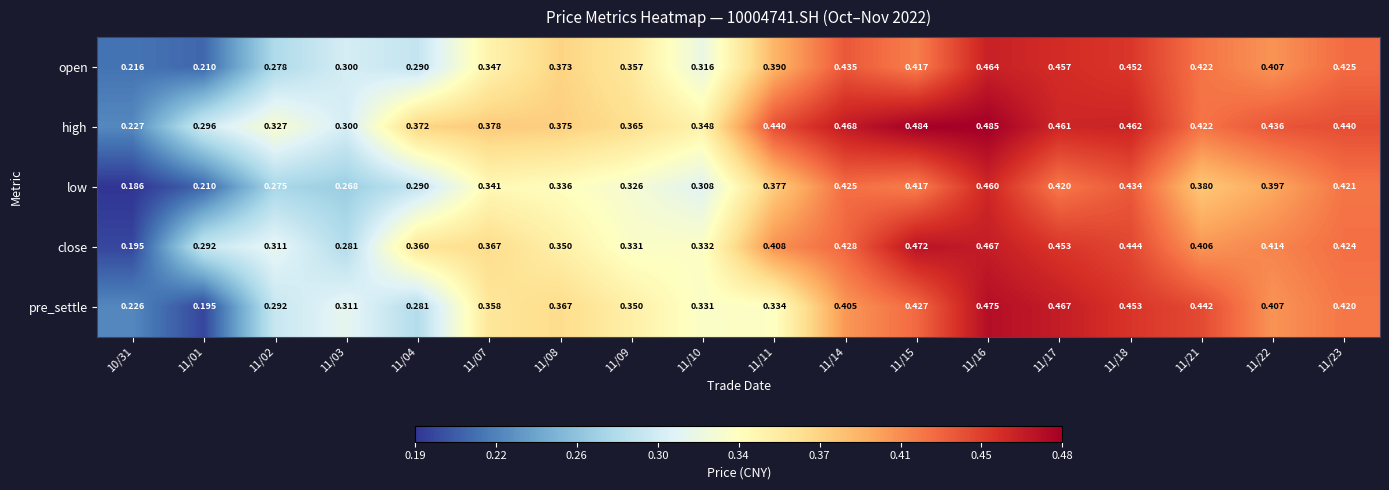

Between 11/16 and 11/21, which series saw the biggest shift?

low